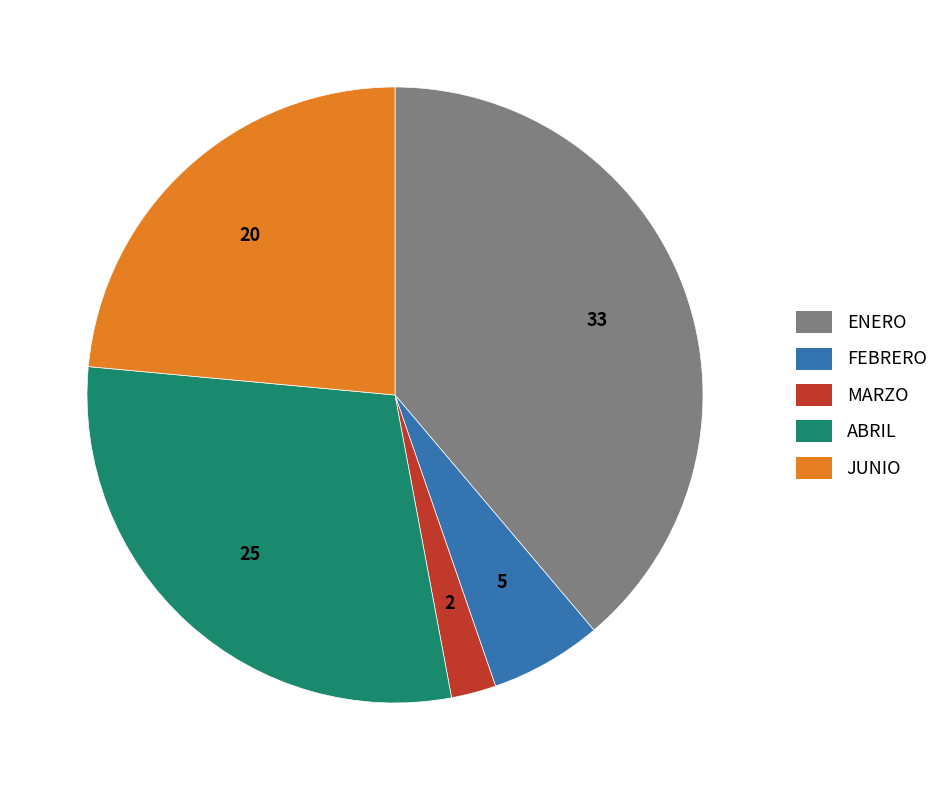

Is there any slice that represents more than half of the pie?

No